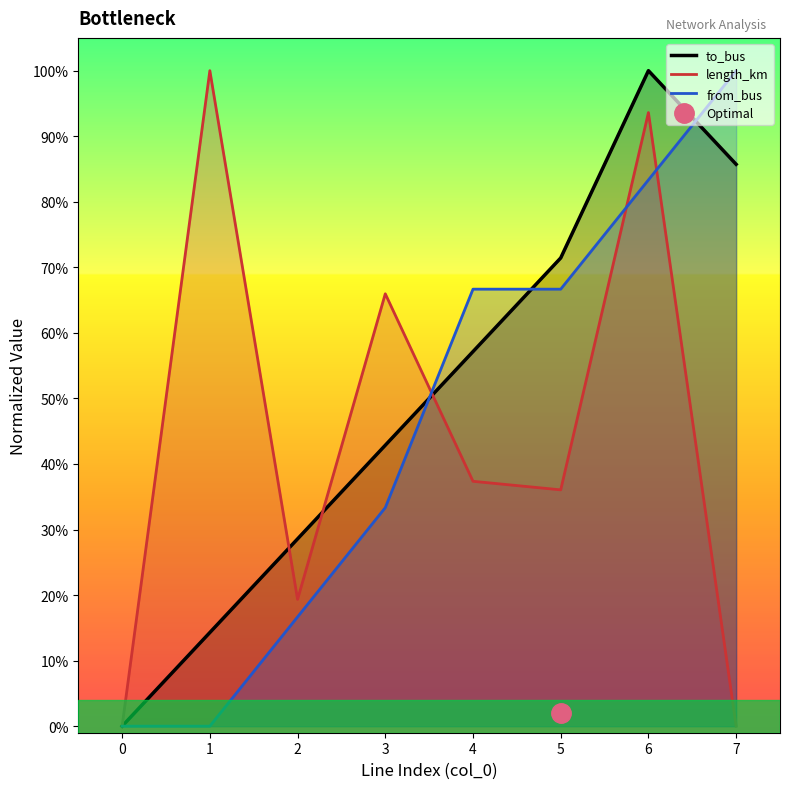

List the series in order of their overall mean, lowest first.

length_km, from_bus, to_bus